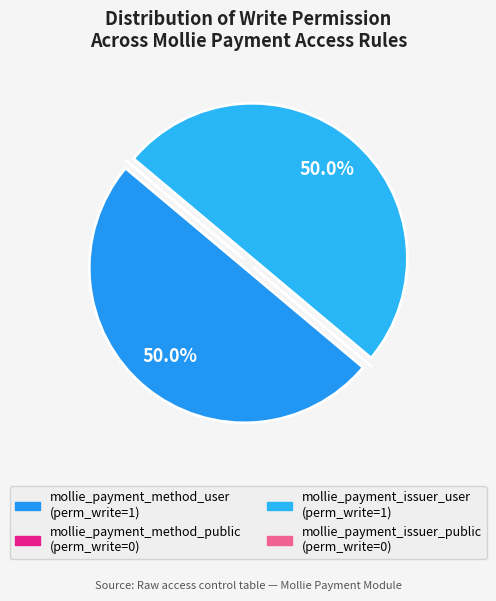

To the nearest percent, what is the difference between the largest and smallest slice percentages?

50%